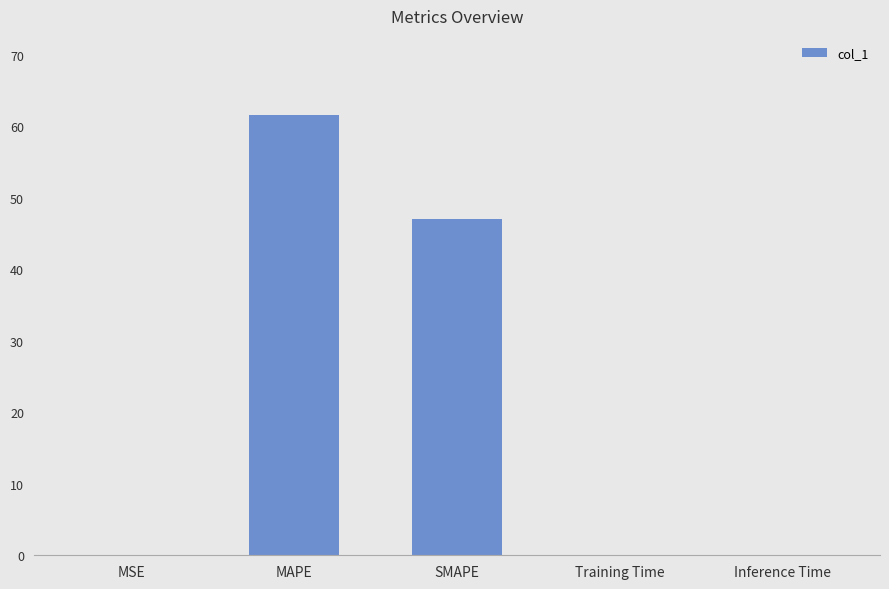

At which label is the value closest to 30?

SMAPE